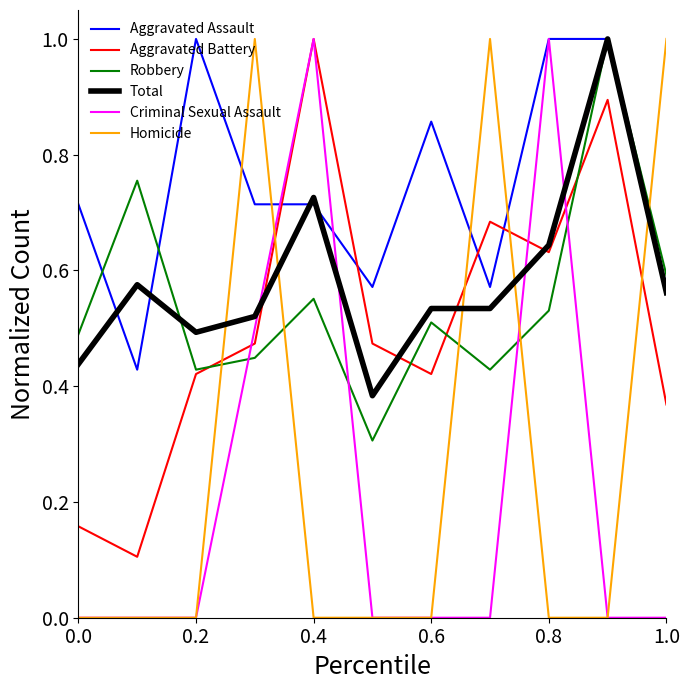

How many lines are shown in the chart?

6